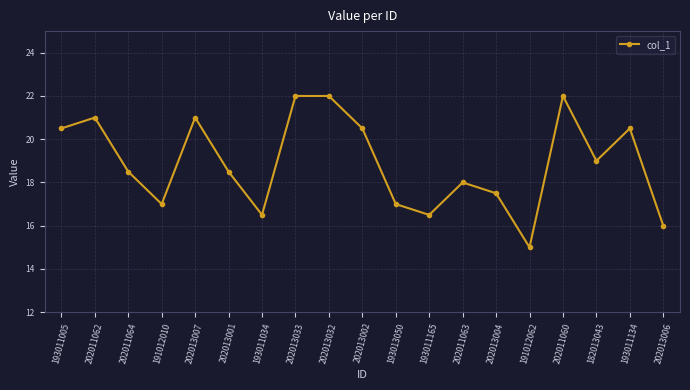

How many lines are shown in the chart?

1